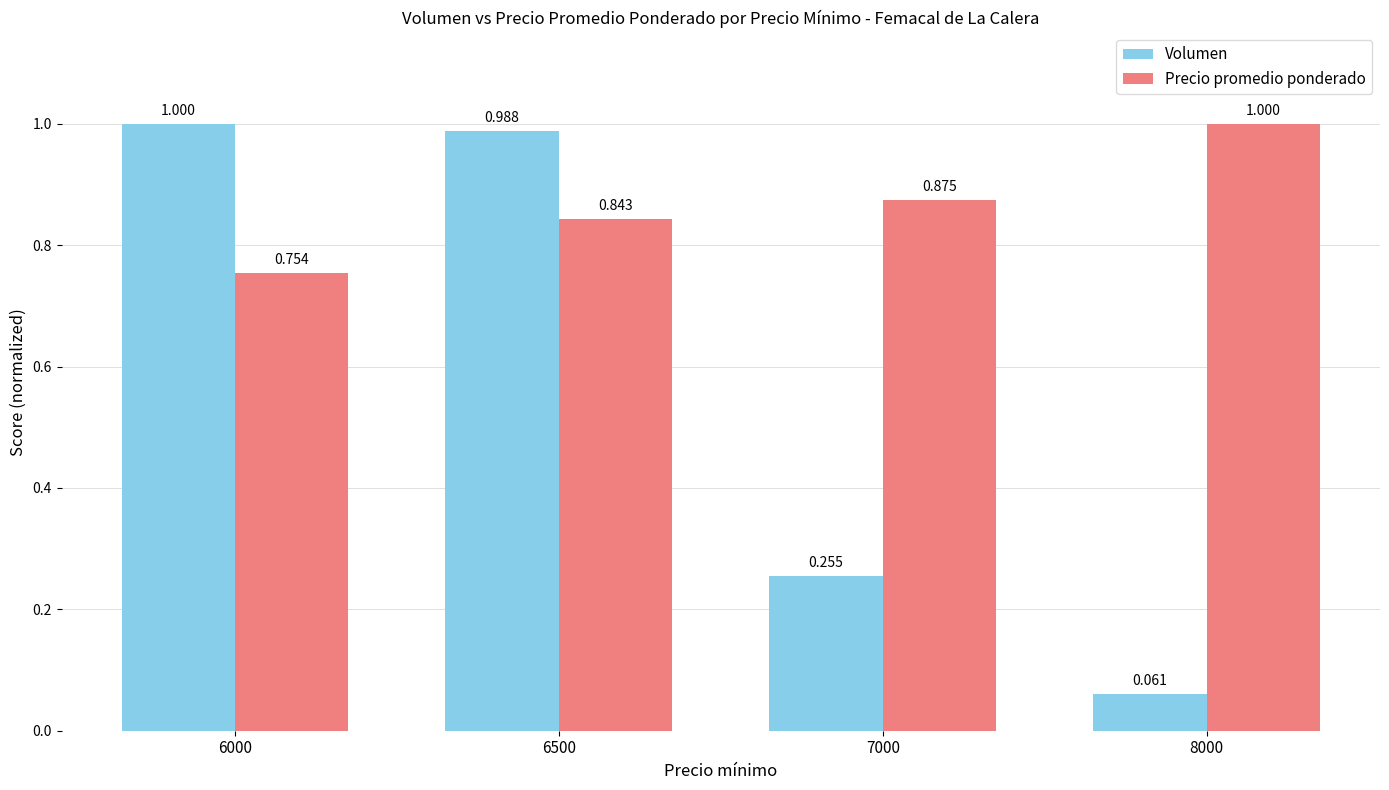

The Precio promedio ponderado series shows 0.5 at 7000. True or false?

False